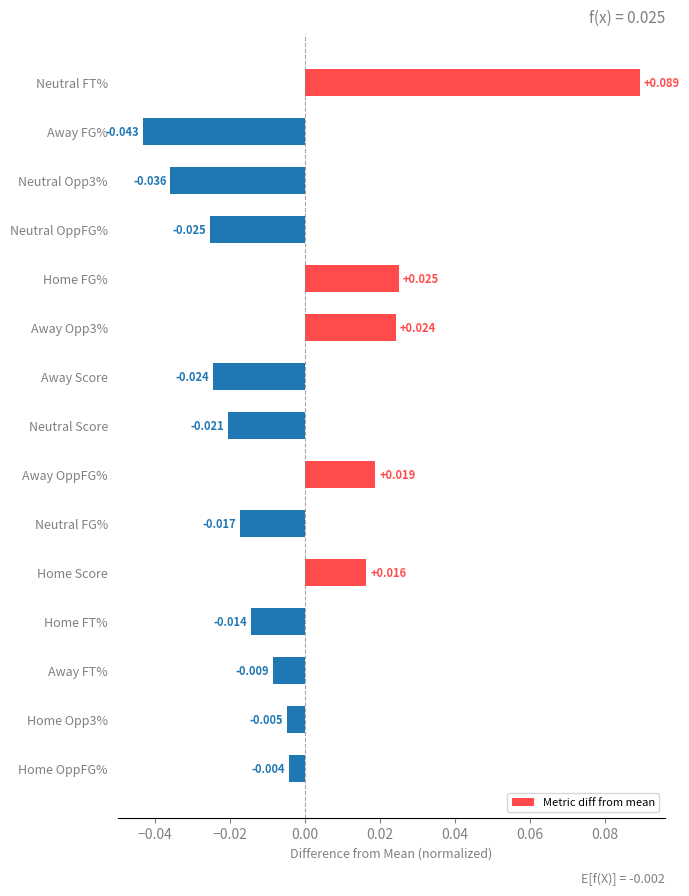

How many values are below zero?

10